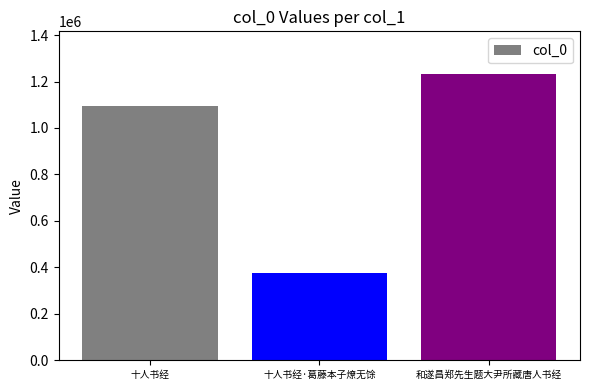

Are the bars horizontal?

No